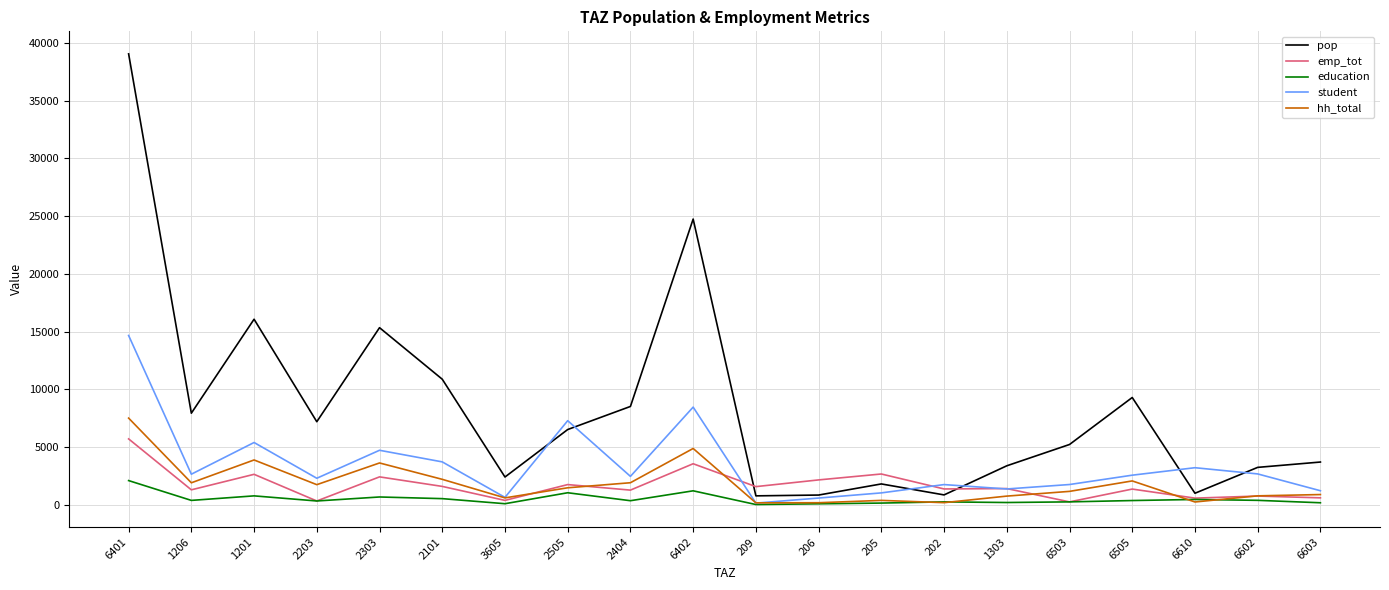

What is the total value across all series at 209?

2672.3